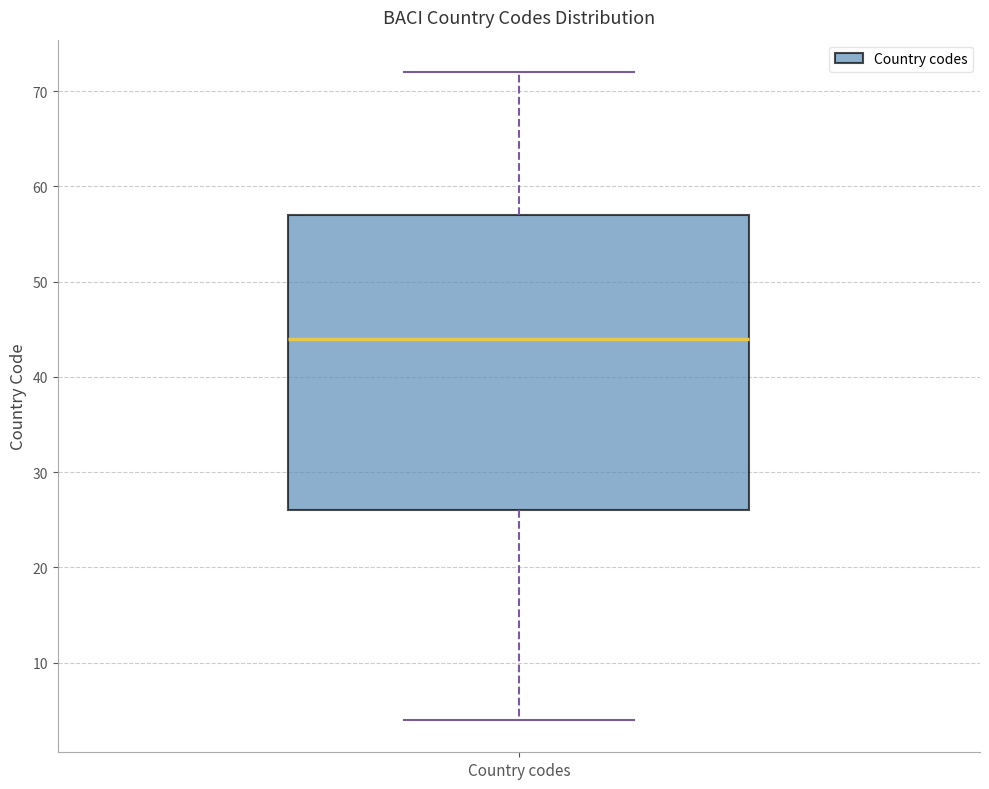

Transcribe this box plot: give where the median line is, the range the box spans, and where the two whiskers end, as read against the y-axis. The values are not printed on the chart, so give them approximately, as read against the axis.

median 44, box 26 to 57, whiskers 4 to 72